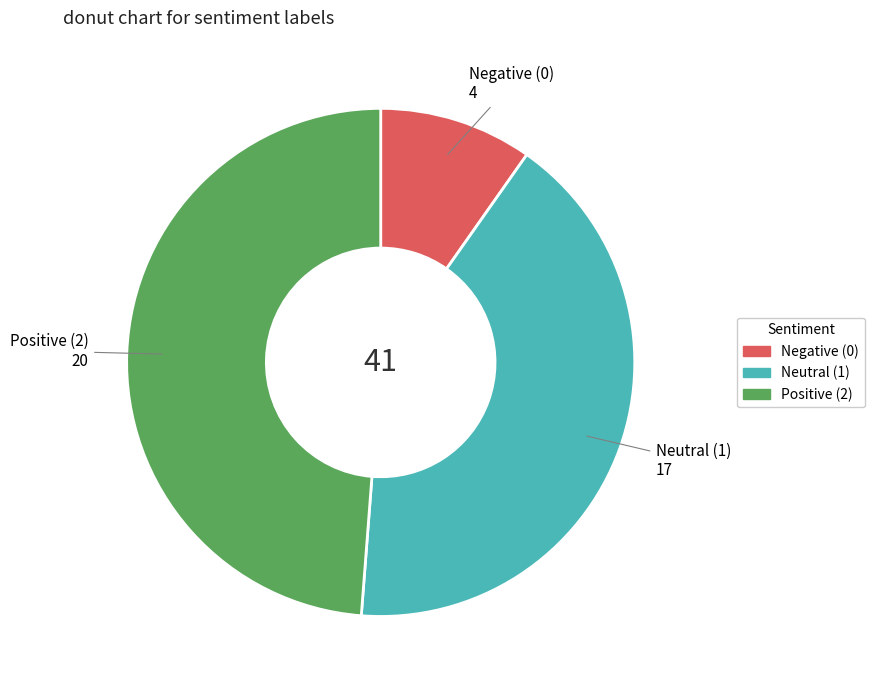

Does any single category account for the majority?

No